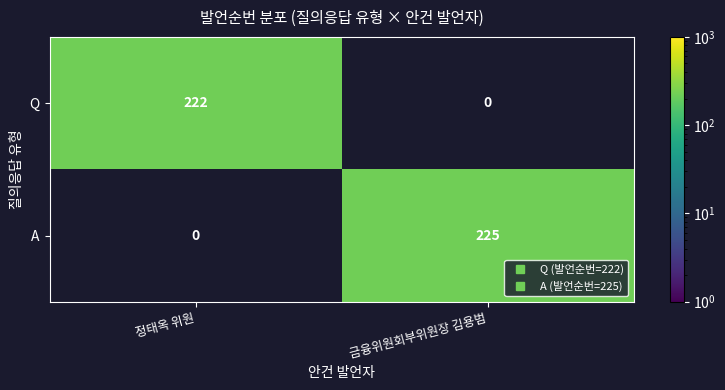

What is the maximum value shown in the chart?

225